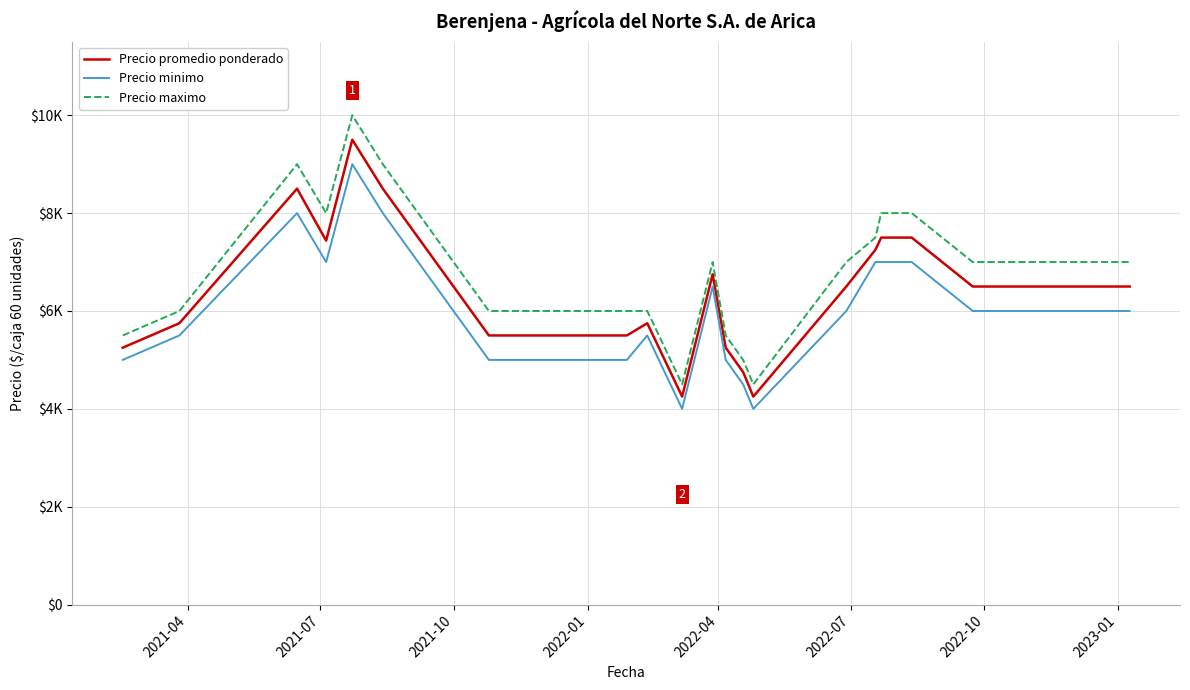

True or false: Precio maximo and Precio promedio ponderado cross at least once.

False